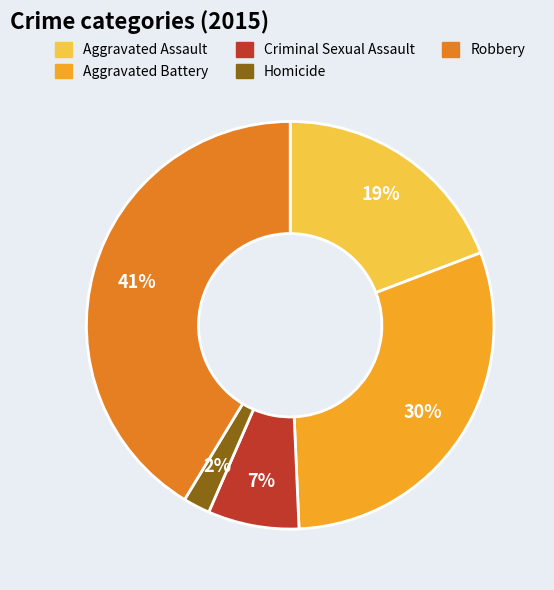

To the nearest percent, what is the average slice percentage?

20%